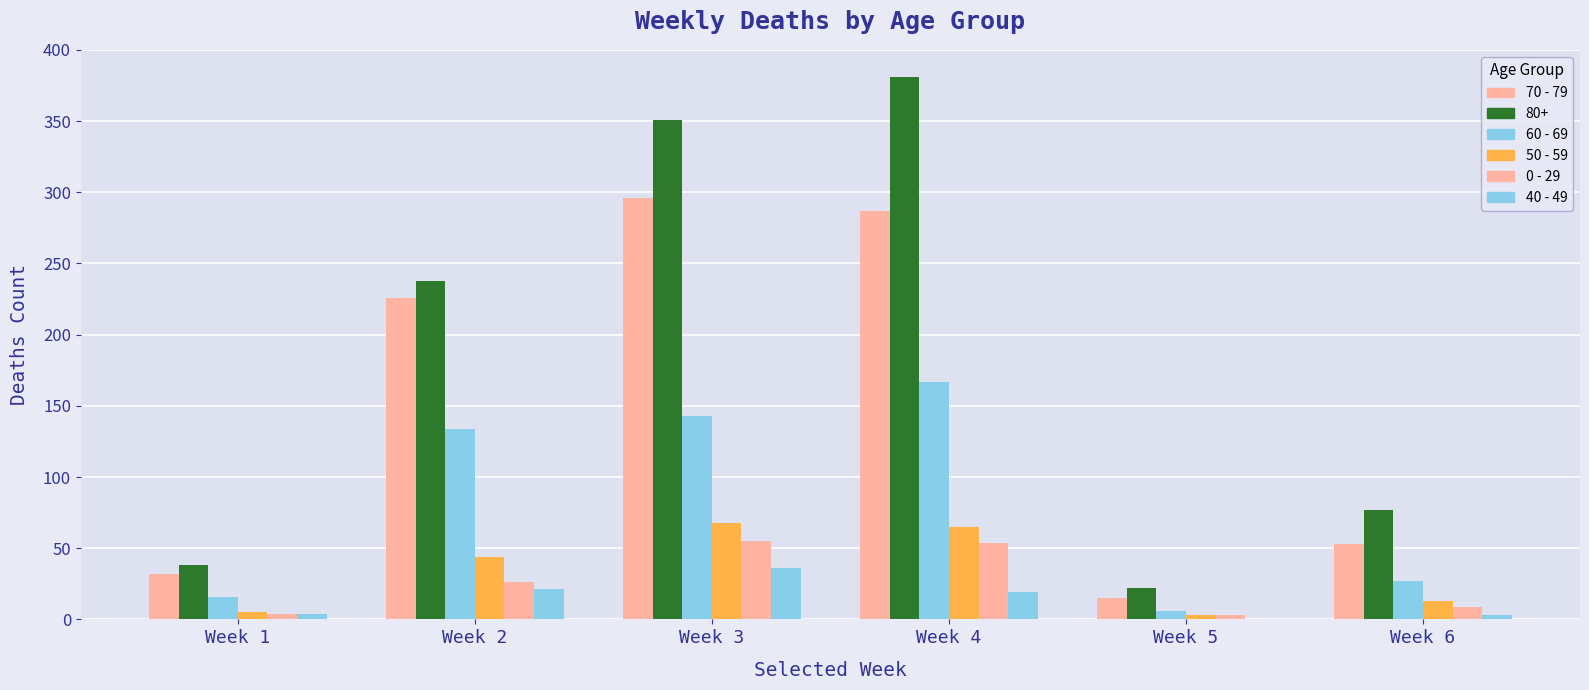

Count the number of categories in the chart.

6